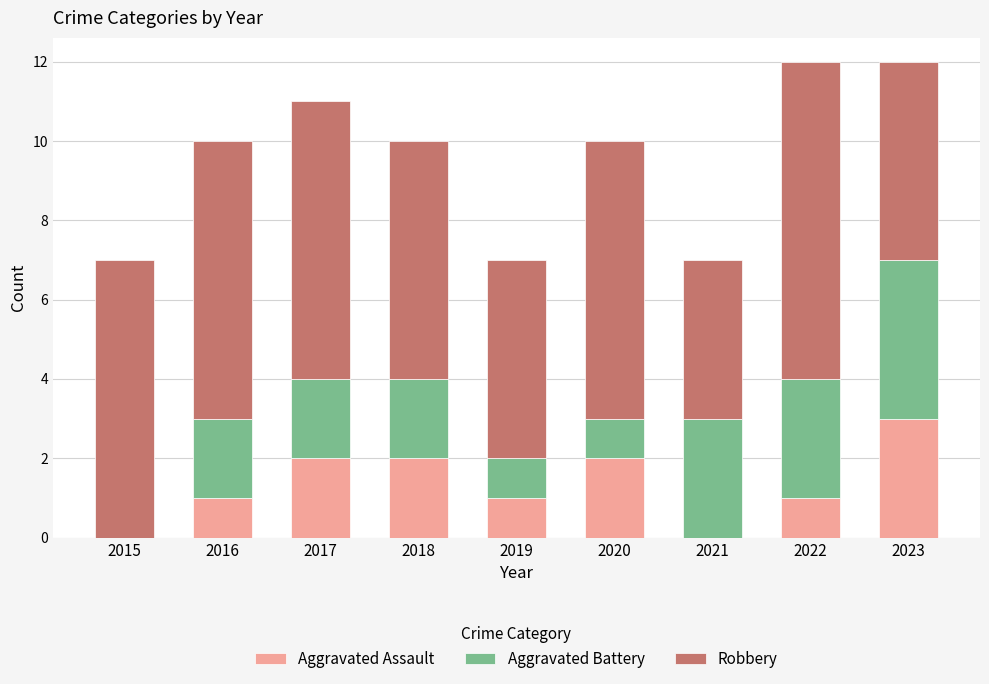

Reading left to right, list the values for the Aggravated Assault series.

2015=0	2016=1	2017=2	2018=2	2019=1	2020=2	2021=0	2022=1	2023=3